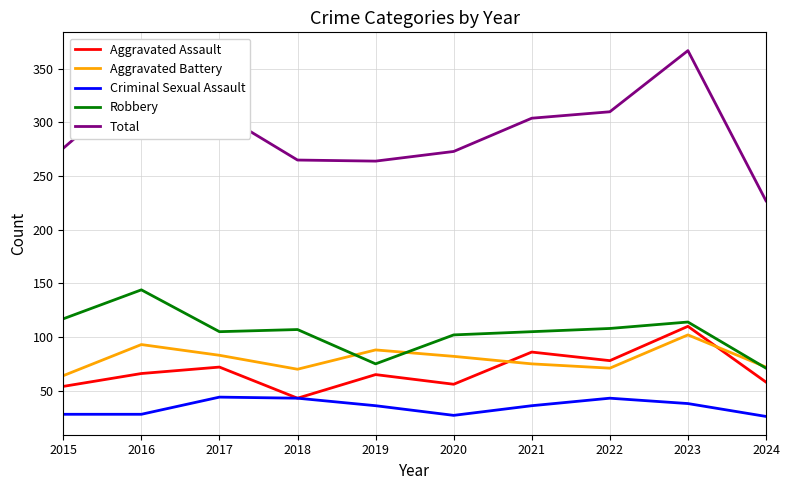

How many categories are shown in the chart?

10